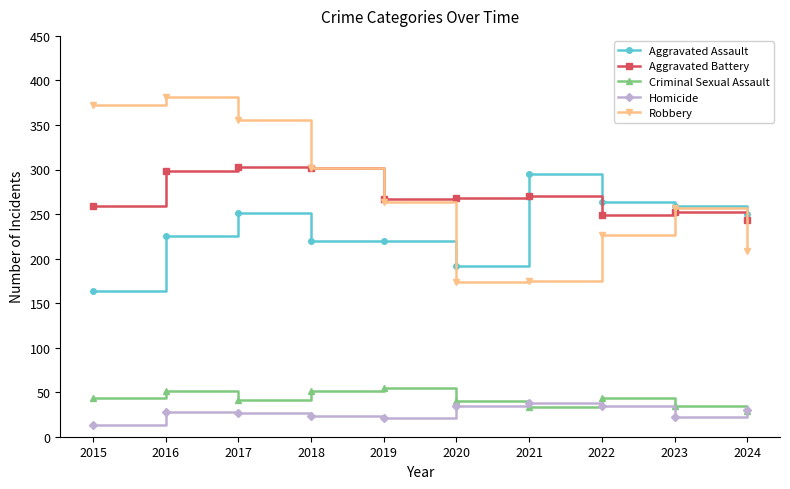

What is the sum of the Robbery values at 2023 and 2016?

638